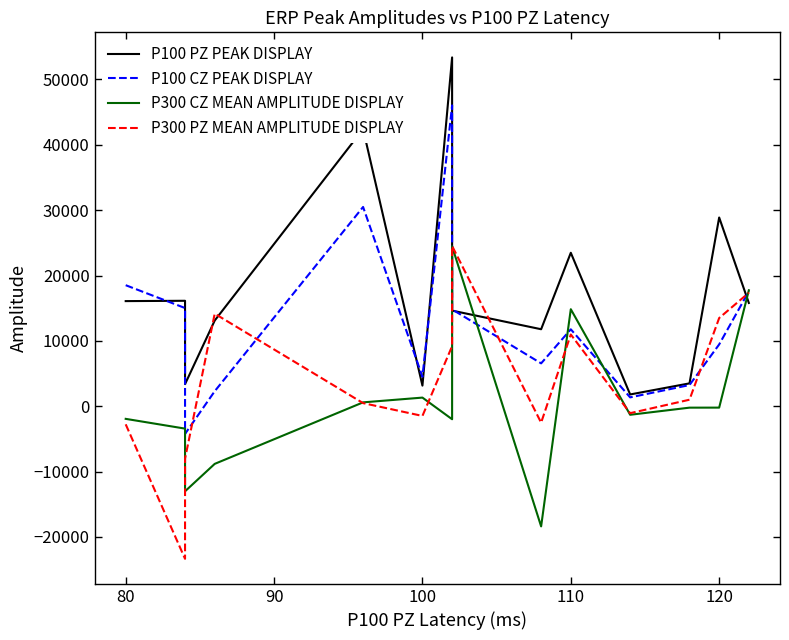

Which series has the largest total across all categories?

P100 PZ PEAK DISPLAY